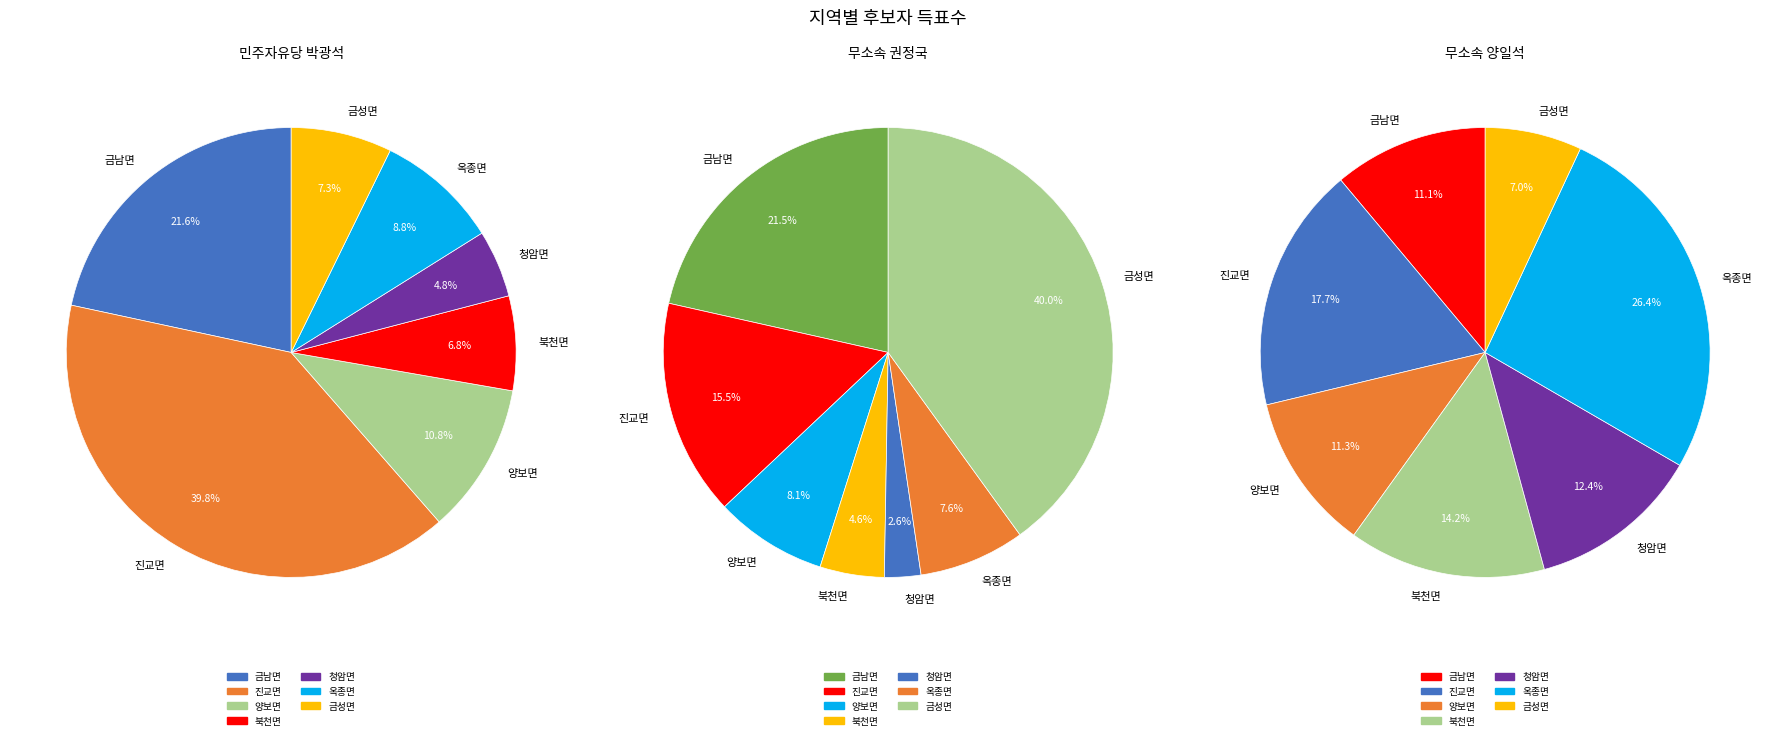

Which series changed the most between 진교면 and 청암면?

민주자유당 박광석